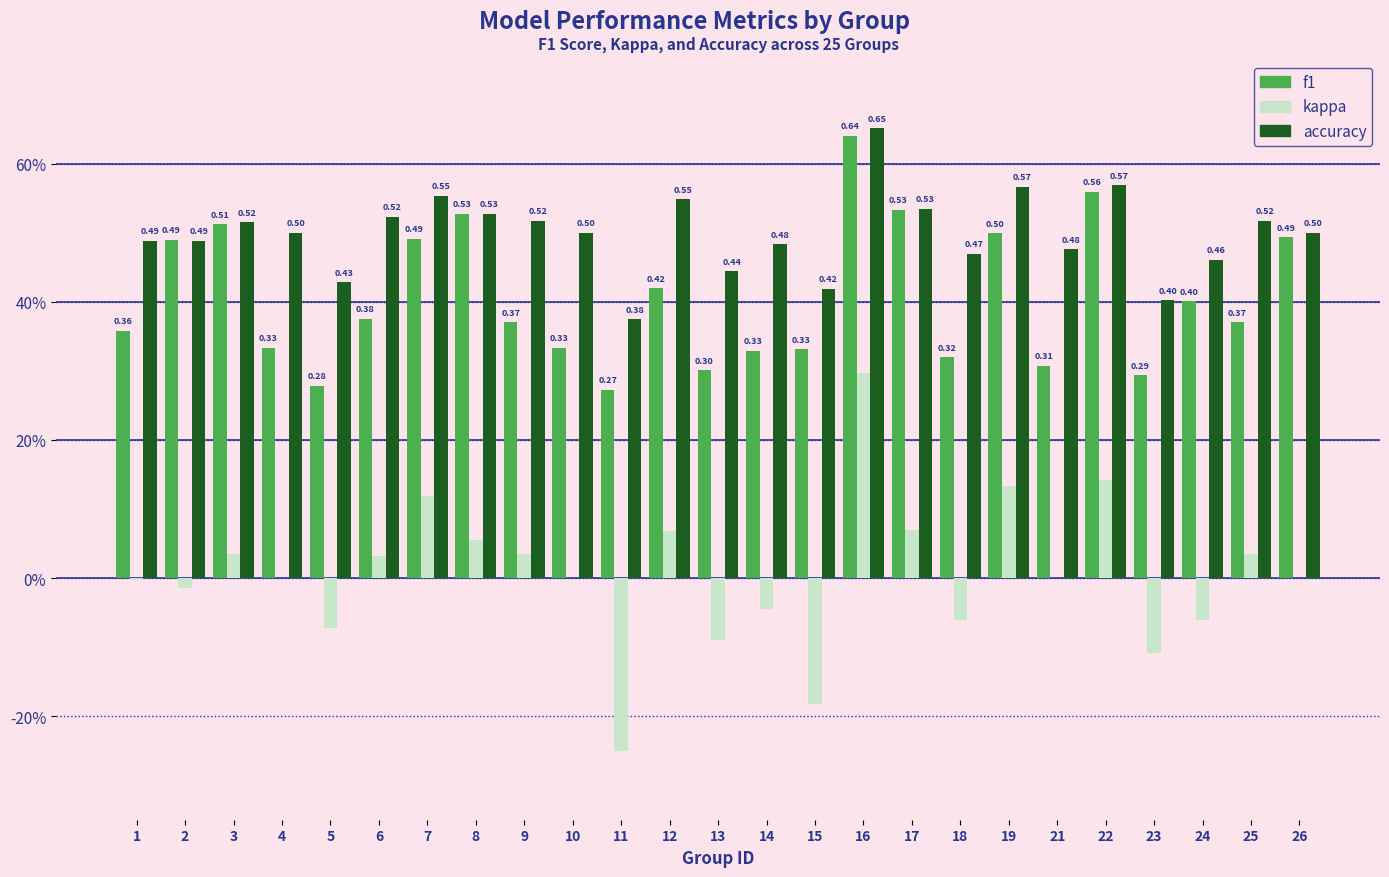

What are all the series names shown in the legend?

f1, kappa, accuracy